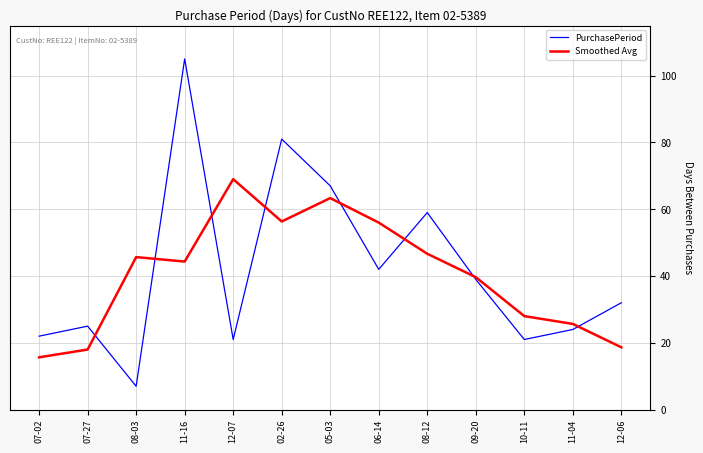

What is the sum of the PurchasePeriod values at 08-12 and 11-16?

164.0